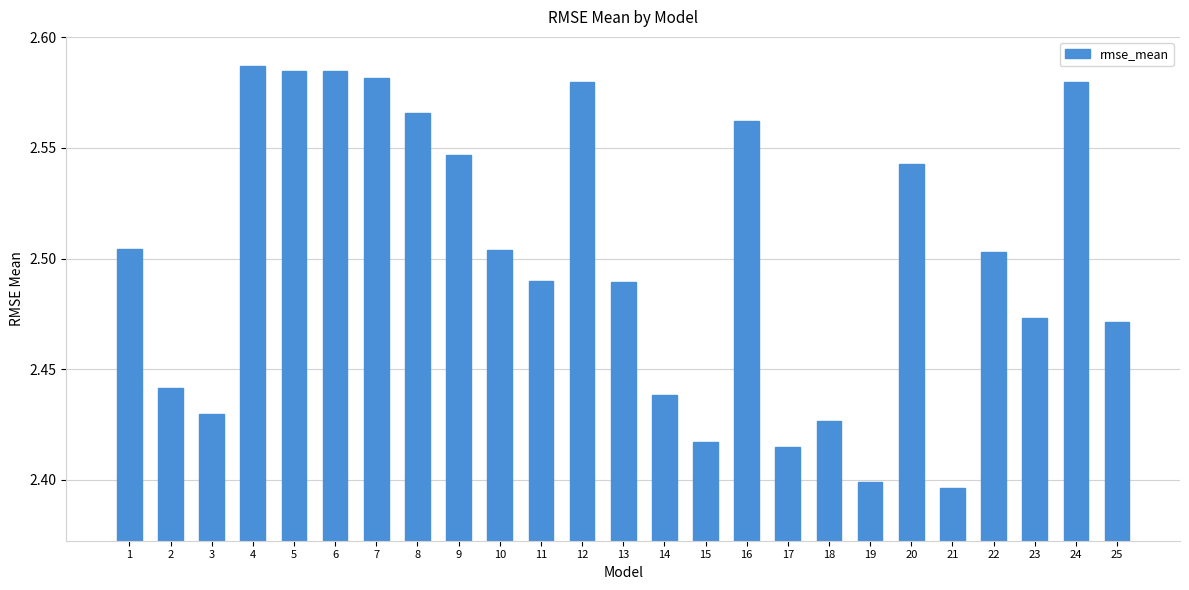

Approximately how many times larger is the value at 12 compared to 16?

1.0